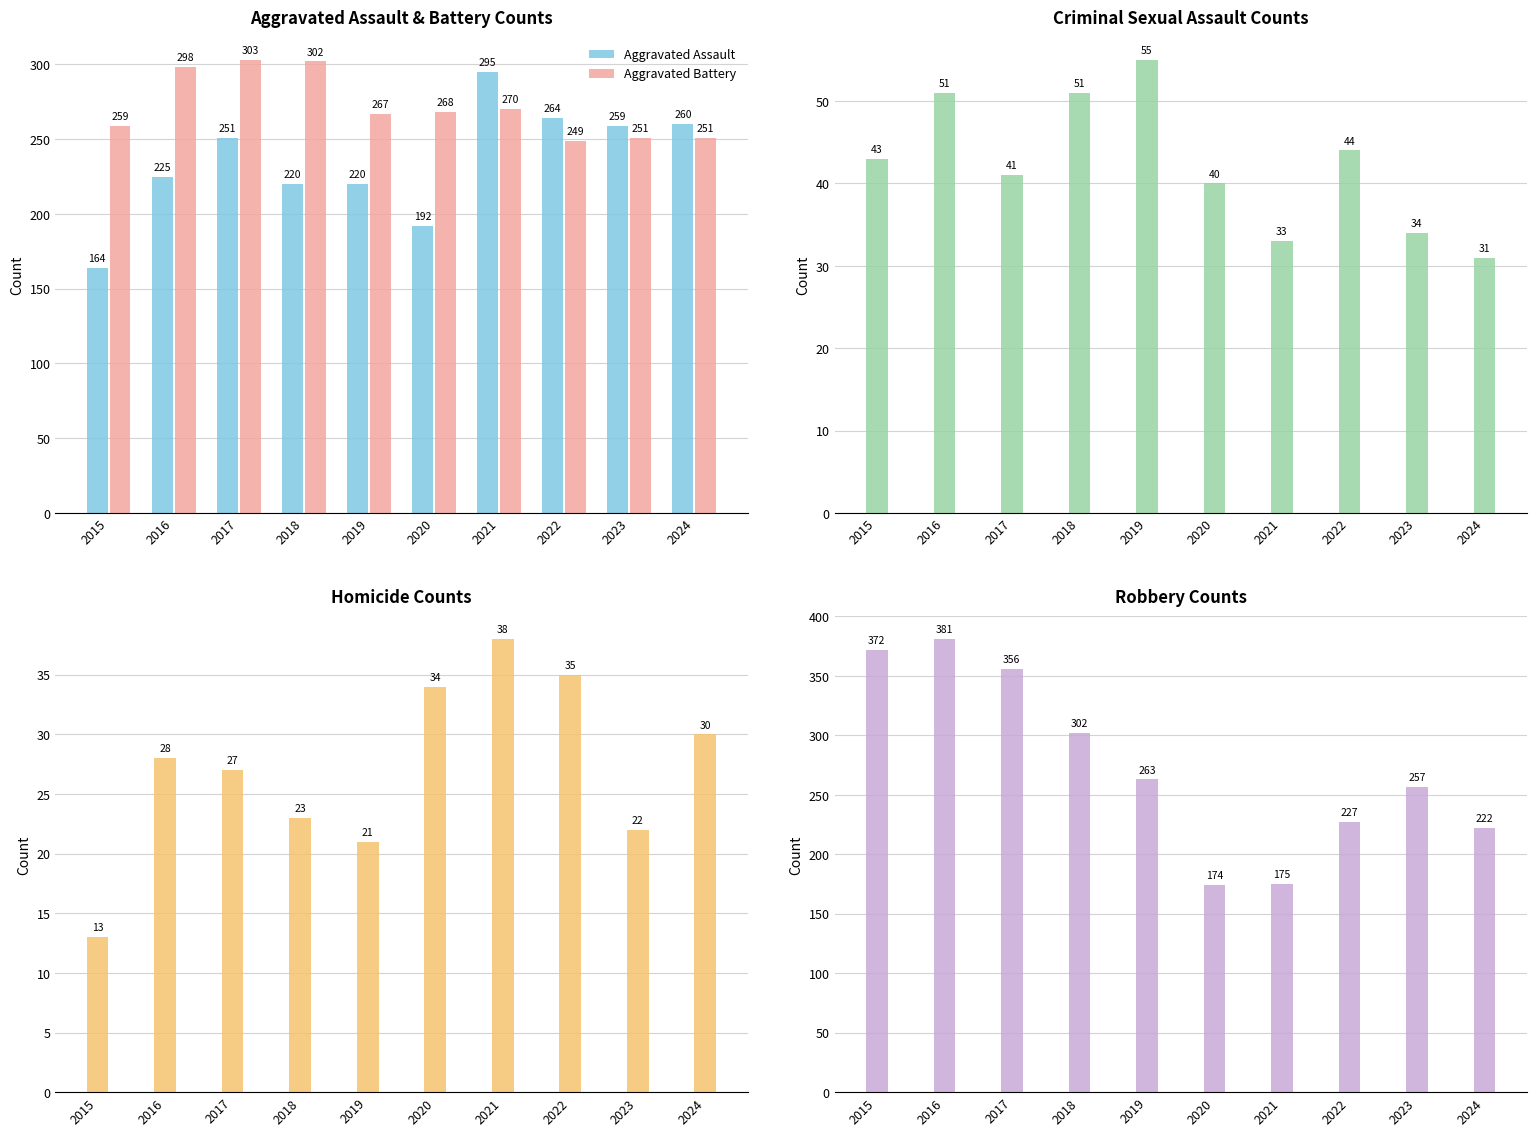

Which series has the largest total across all categories?

Robbery